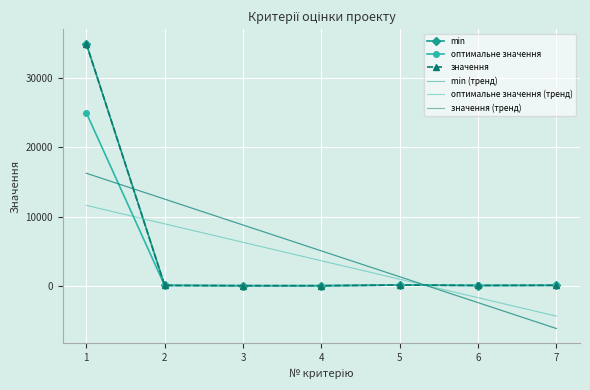

Which category has the highest value in the оптимальне значення (тренд) series?

1